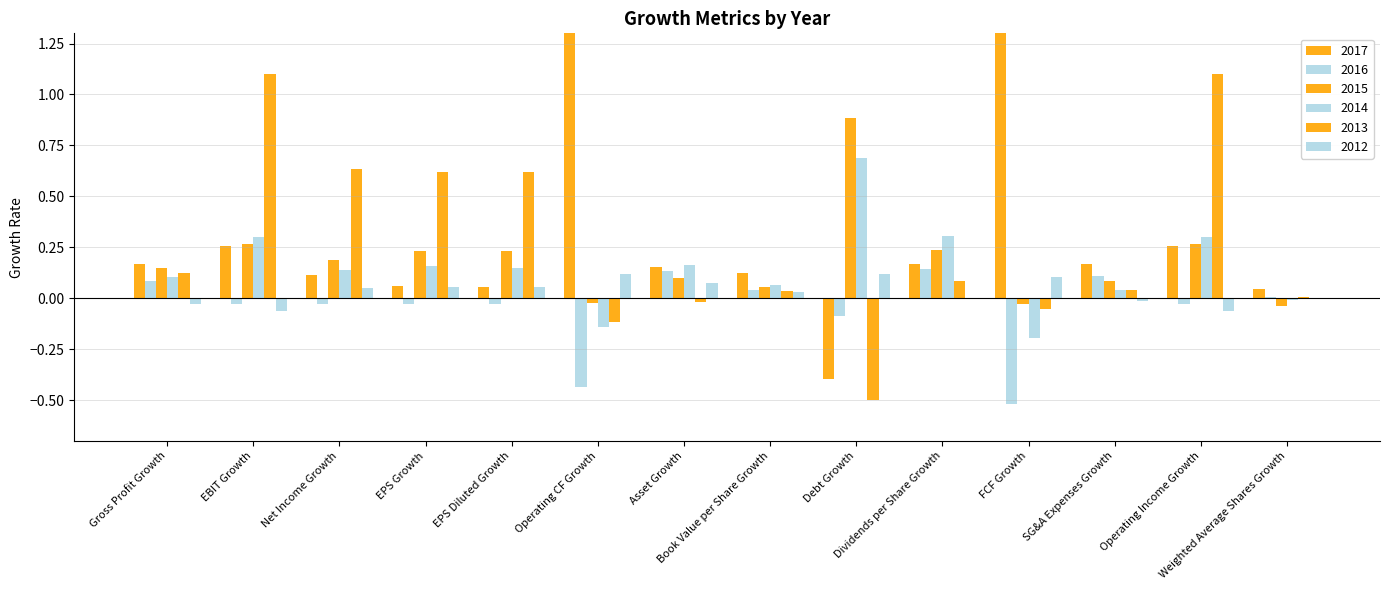

What is the minimum value for 2012?

-0.1